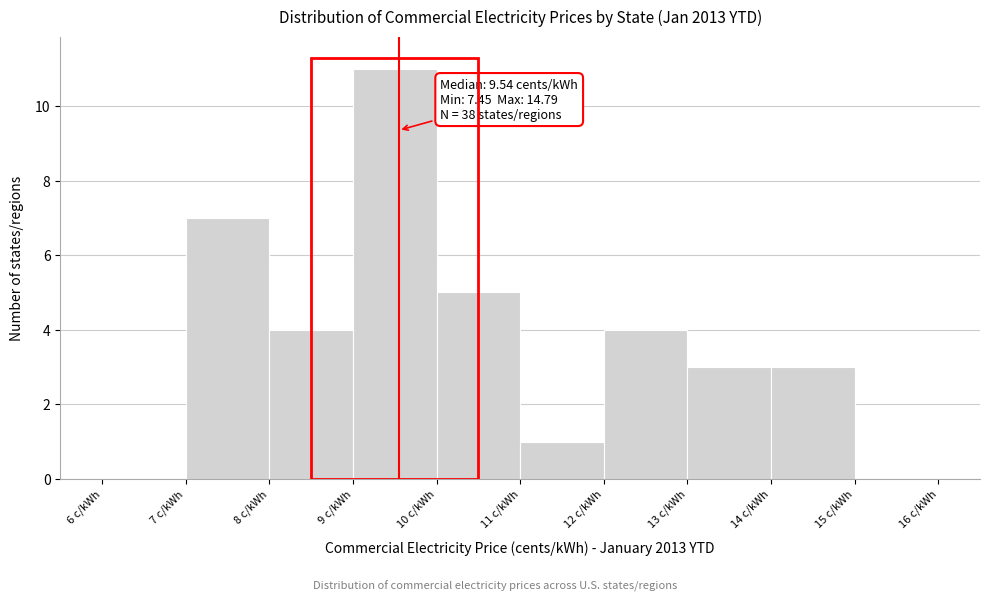

Over which range of the x-axis is the bar tallest?

9 to 10